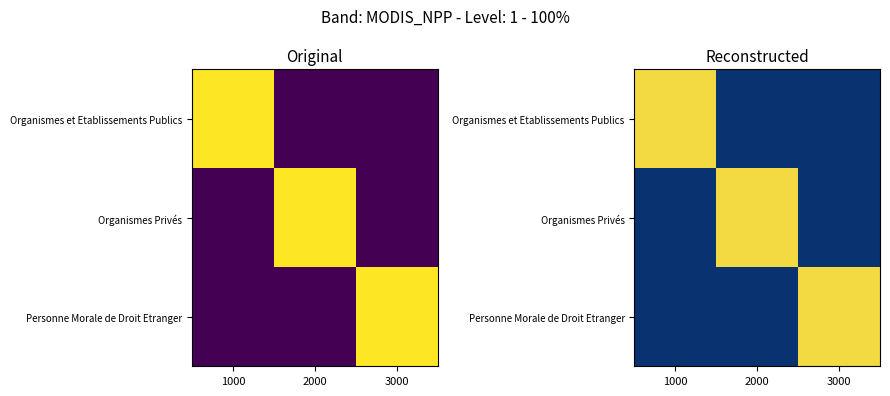

What is the greatest value displayed?

0.9